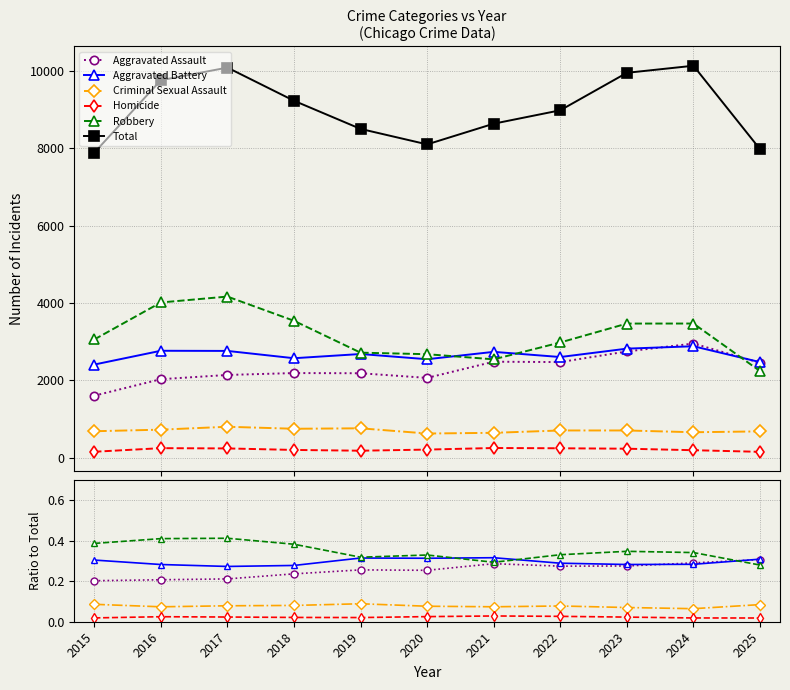

Which category has the lowest value across all series?

2025